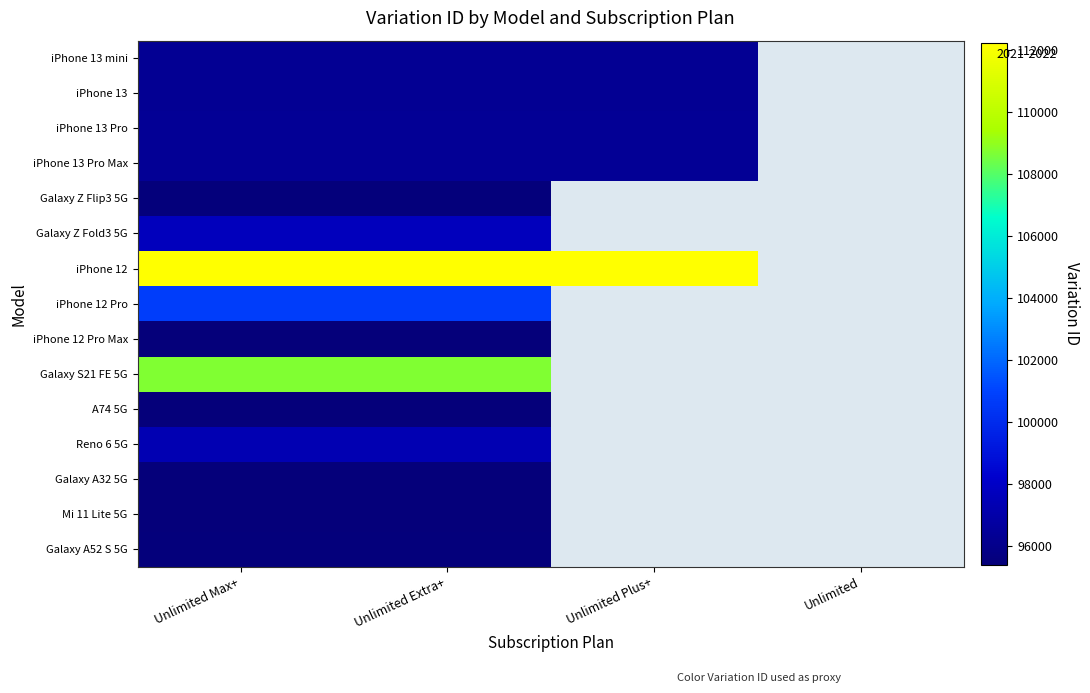

The value of Galaxy A52 S 5G at Unlimited Extra+ is 95519.0. True or false?

True